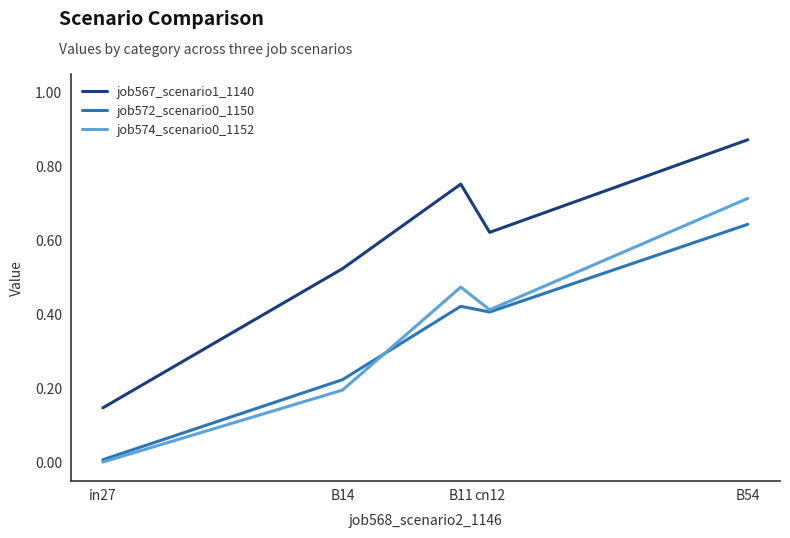

Which category has the lowest value in the job567_scenario1_1140 series?

in27